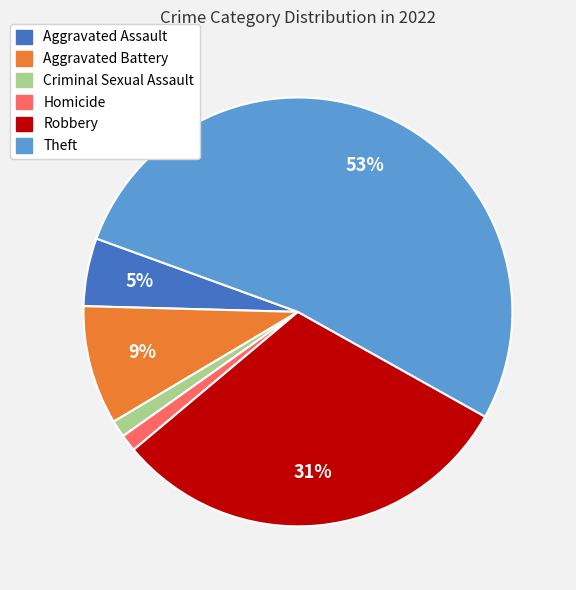

Approximately how many times larger is the value at Aggravated Assault compared to Theft?

0.1